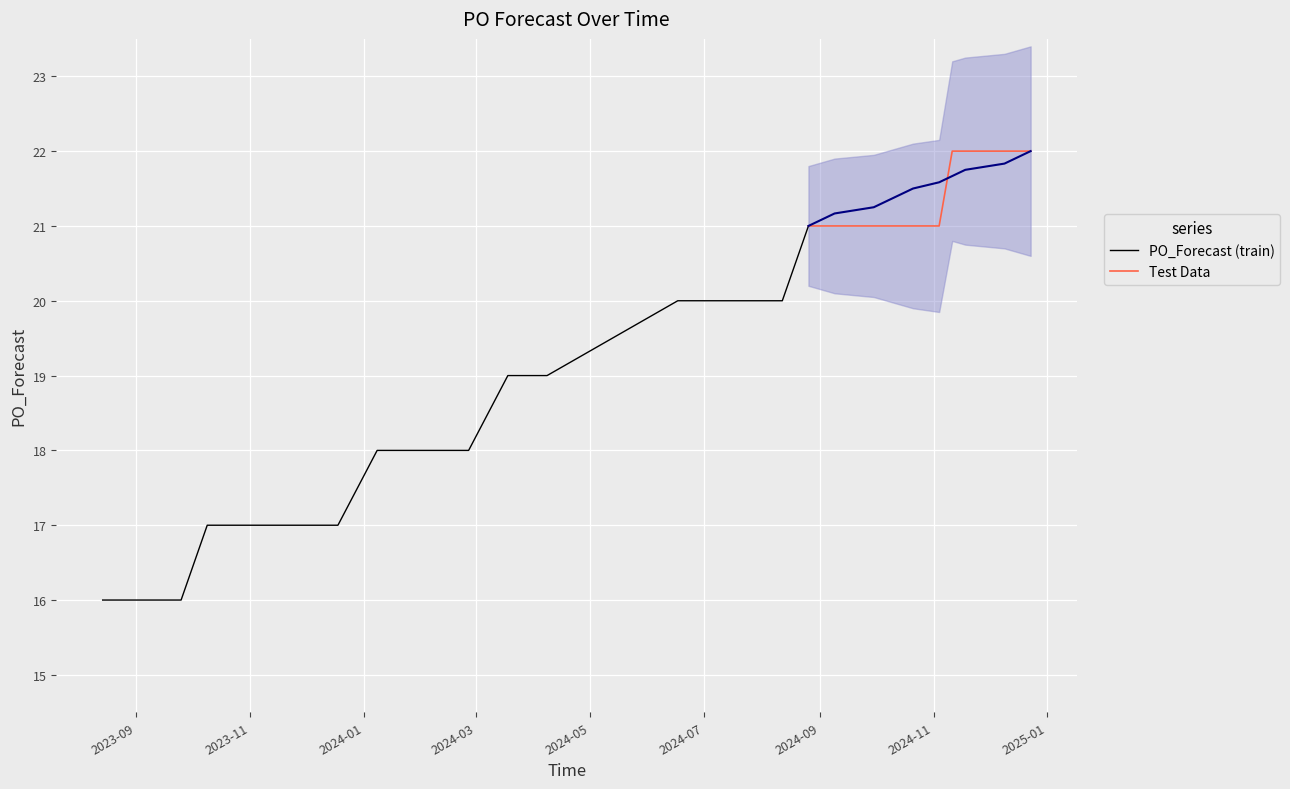

What is the sum of the values at 2024-09-02 and 2024-11-04?

42